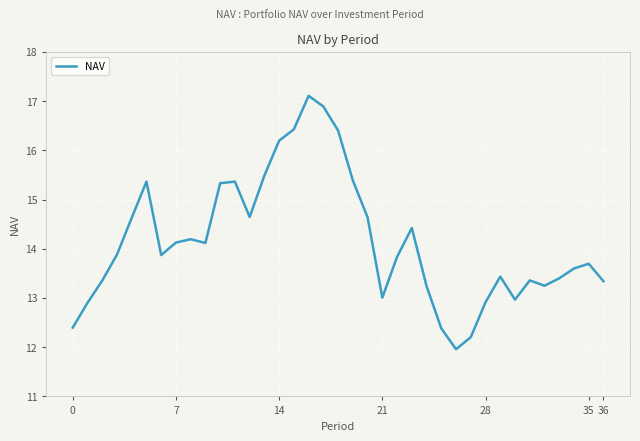

How many lines are shown in the chart?

1